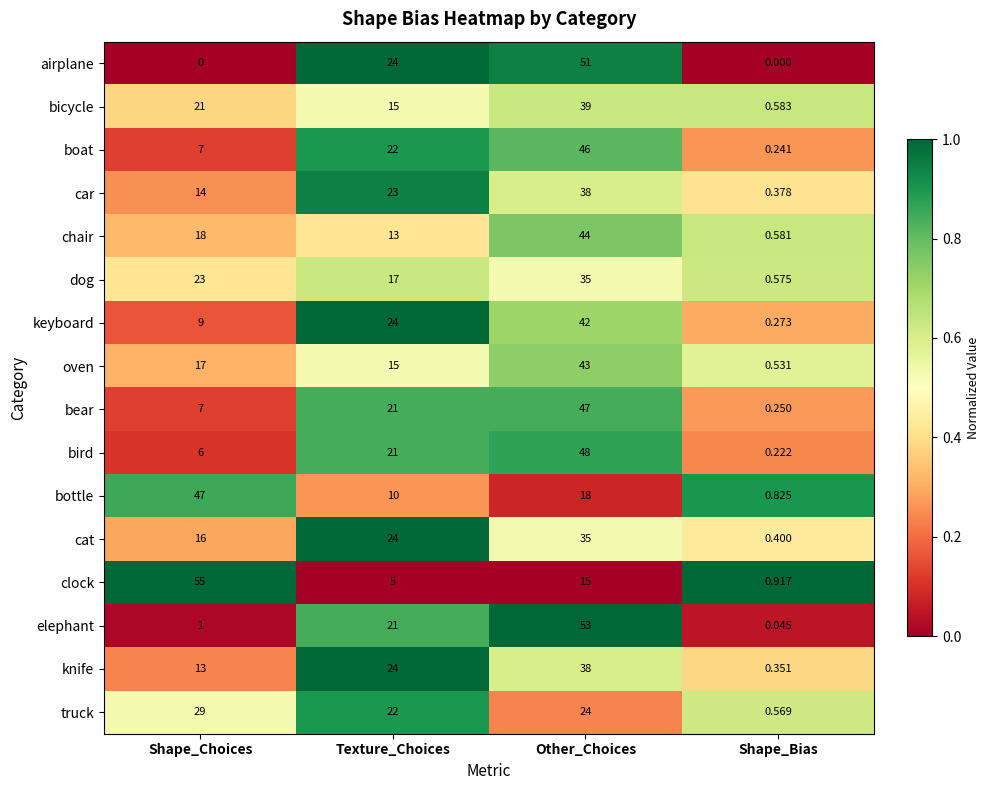

How many distinct data groups are displayed?

16